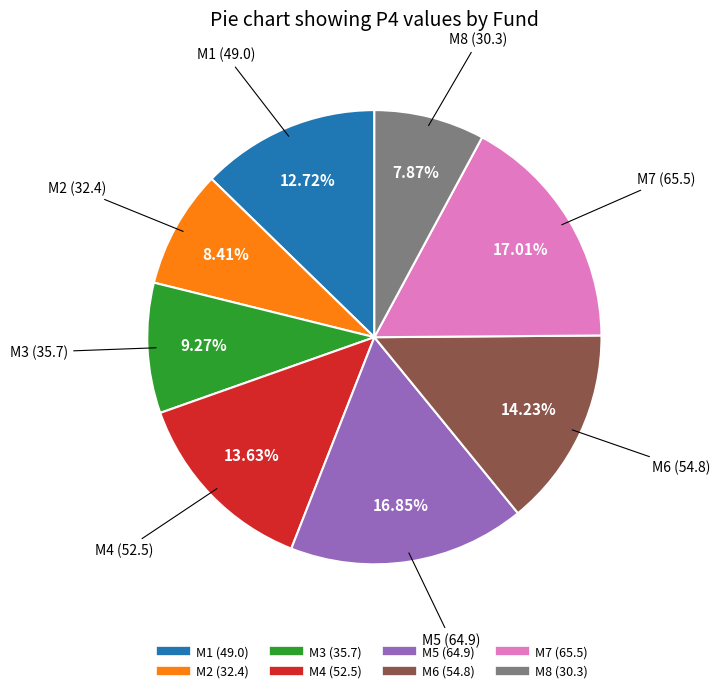

What percentage is the M5 slice, to the nearest percent?

17%